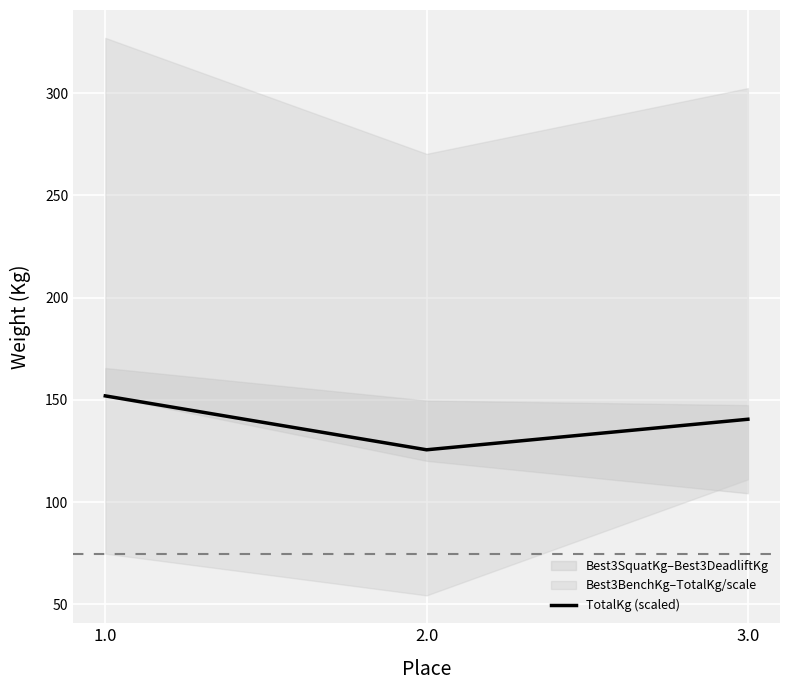

List the labels in order of value, largest first.

1.0, 3.0, 2.0